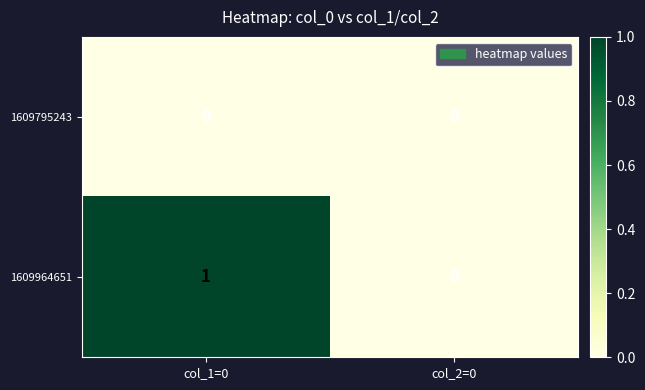

Count the number of categories in the chart.

2